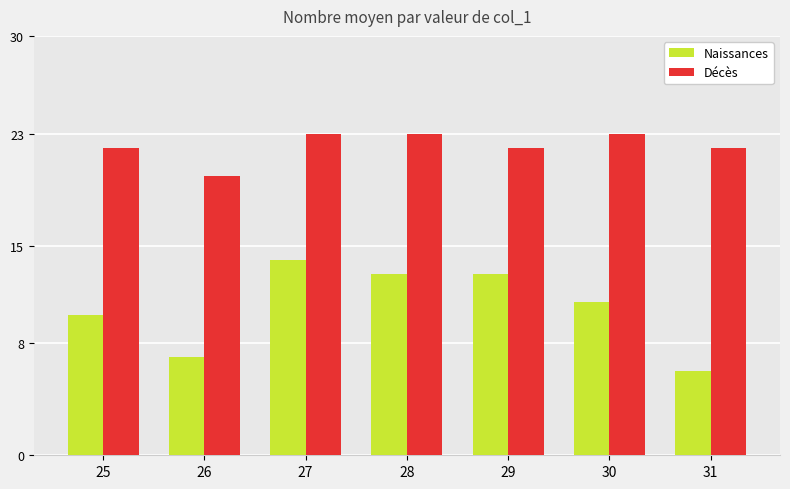

True or false: Décès has a value of 32 at 25.

False